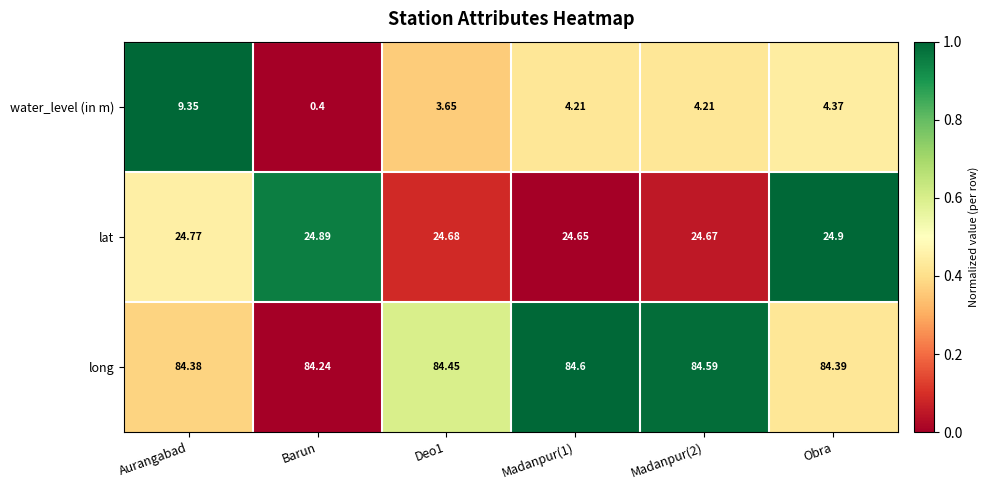

Count the number of data series in this chart.

3